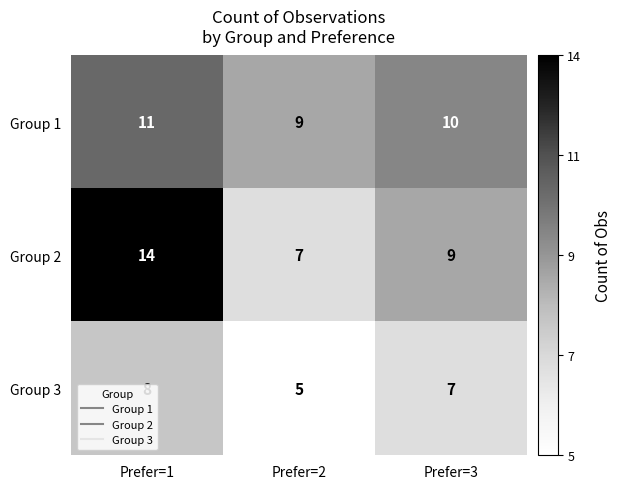

What is the average value of the Group 3 series?

7